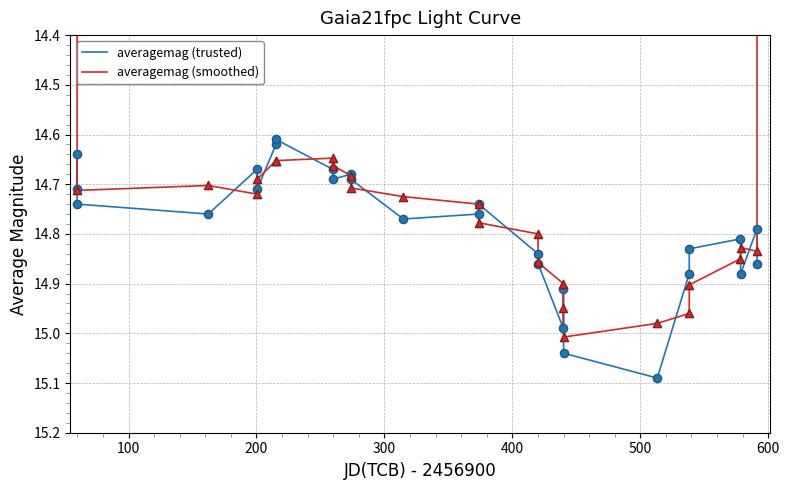

Which series reaches the maximum Y coordinate?

averagemag (trusted)